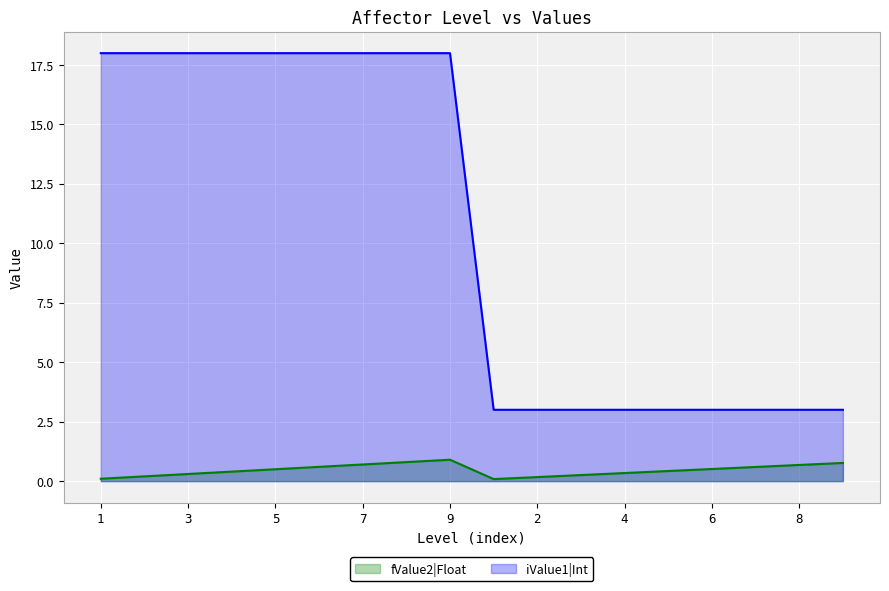

Does the chart display data point markers on the line(s)?

No